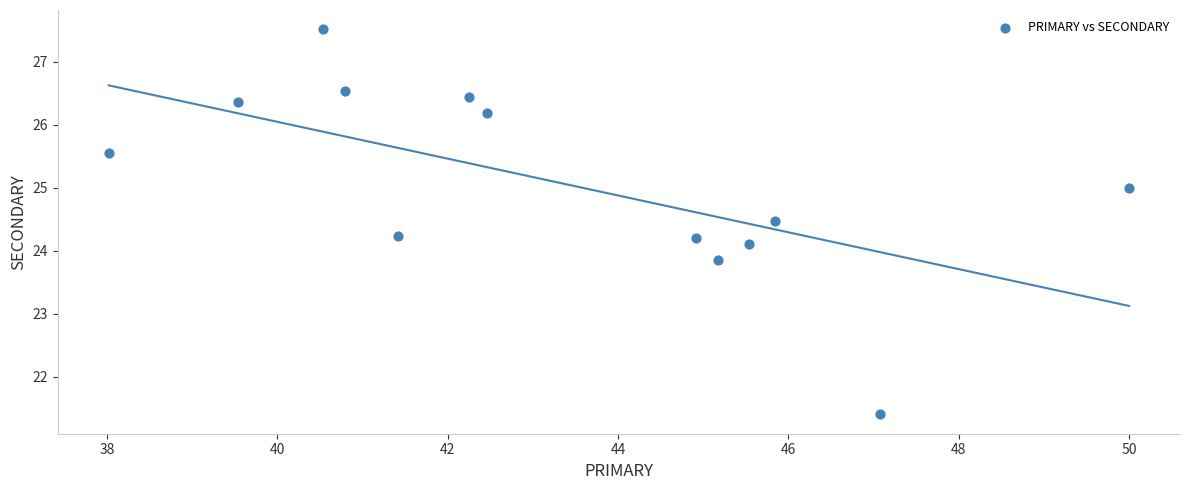

What is the range of Y values (max minus min)?

6.1